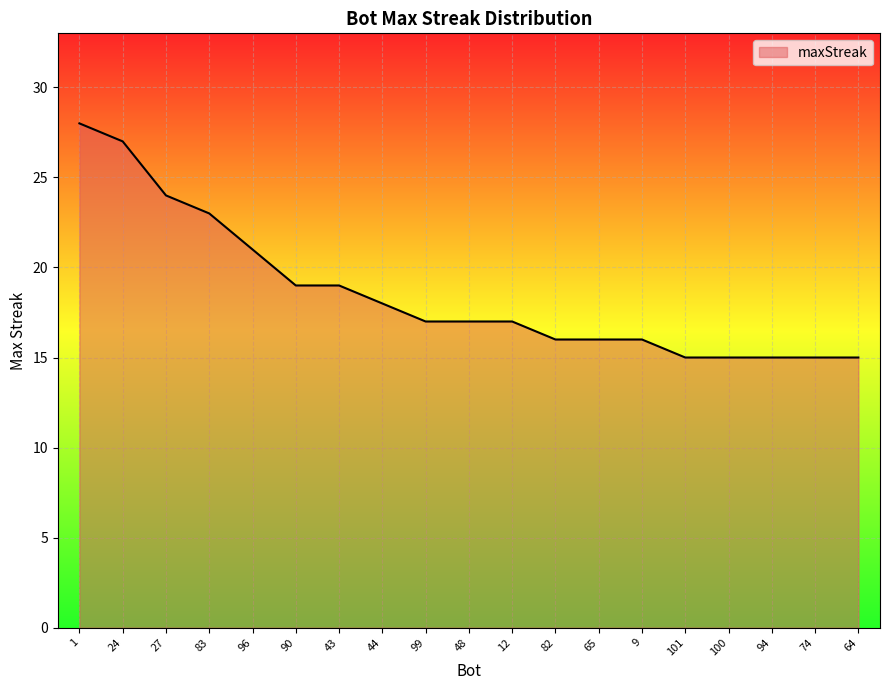

What position from the left is 83?

4